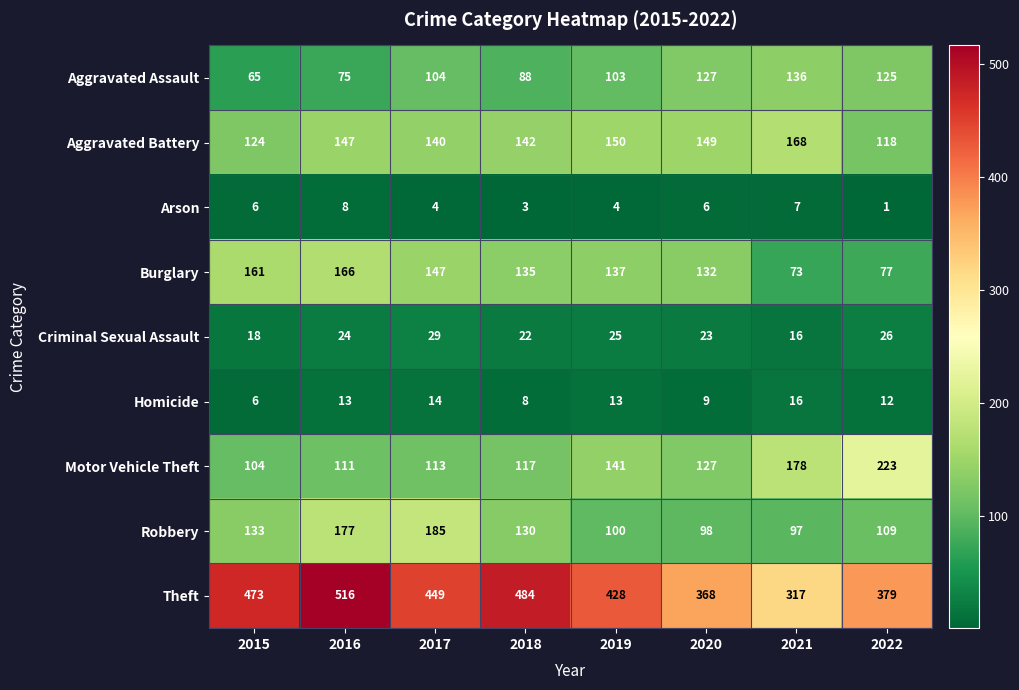

Count the number of data series in this chart.

9